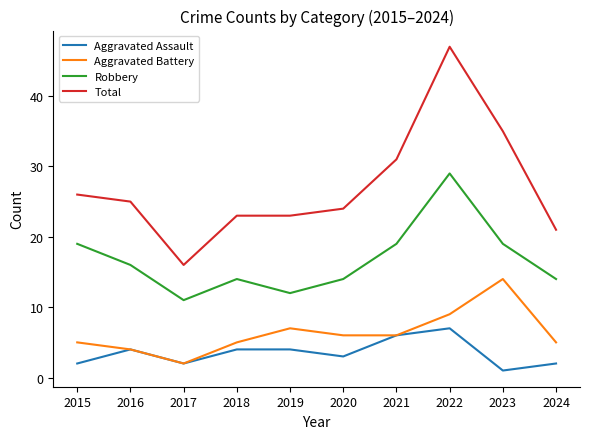

What is the average value of the Total series?

27